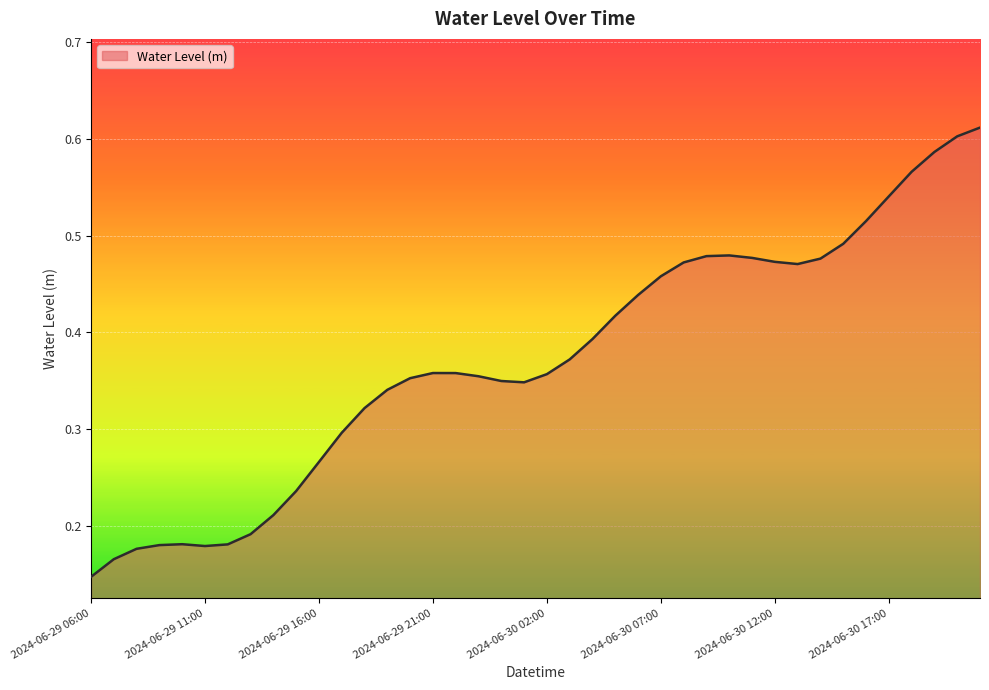

How many interior local peaks (higher than both neighbors) does the data have?

3